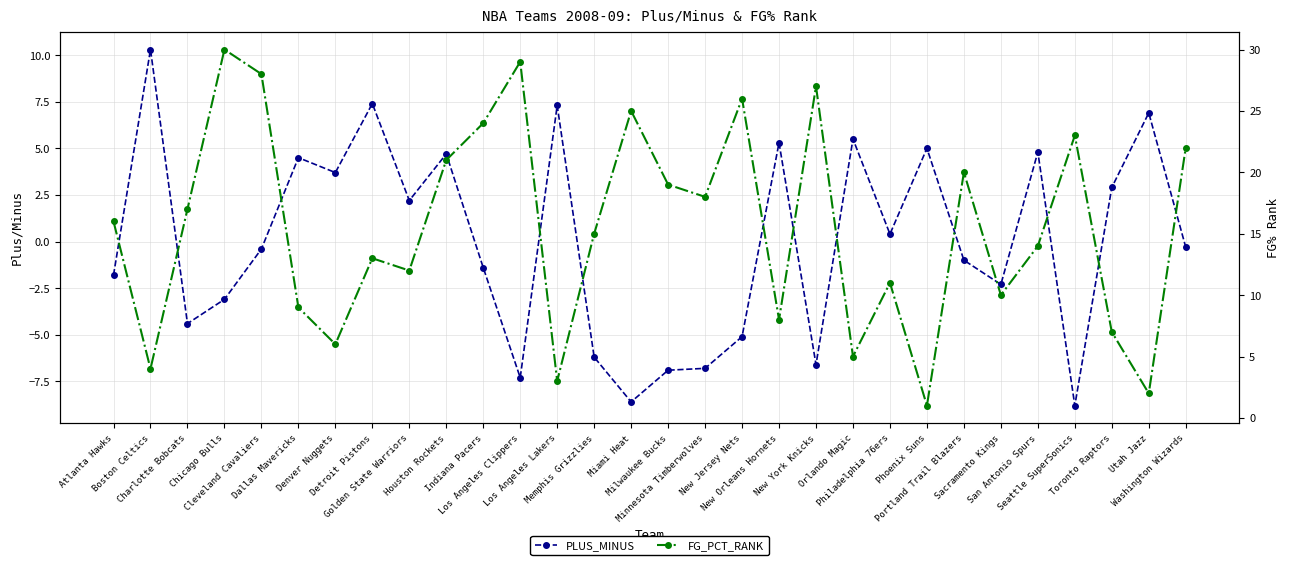

What are all the series names shown in the legend?

PLUS_MINUS, FG_PCT_RANK